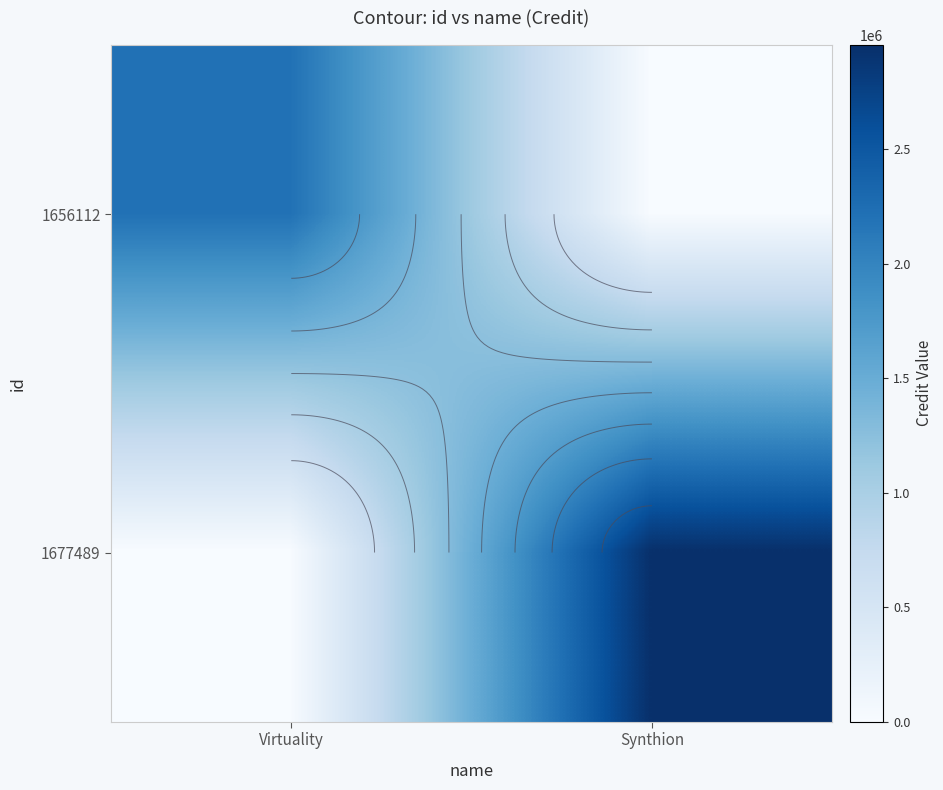

Where is 1677489 nearest to the value 1477035?

Virtuality